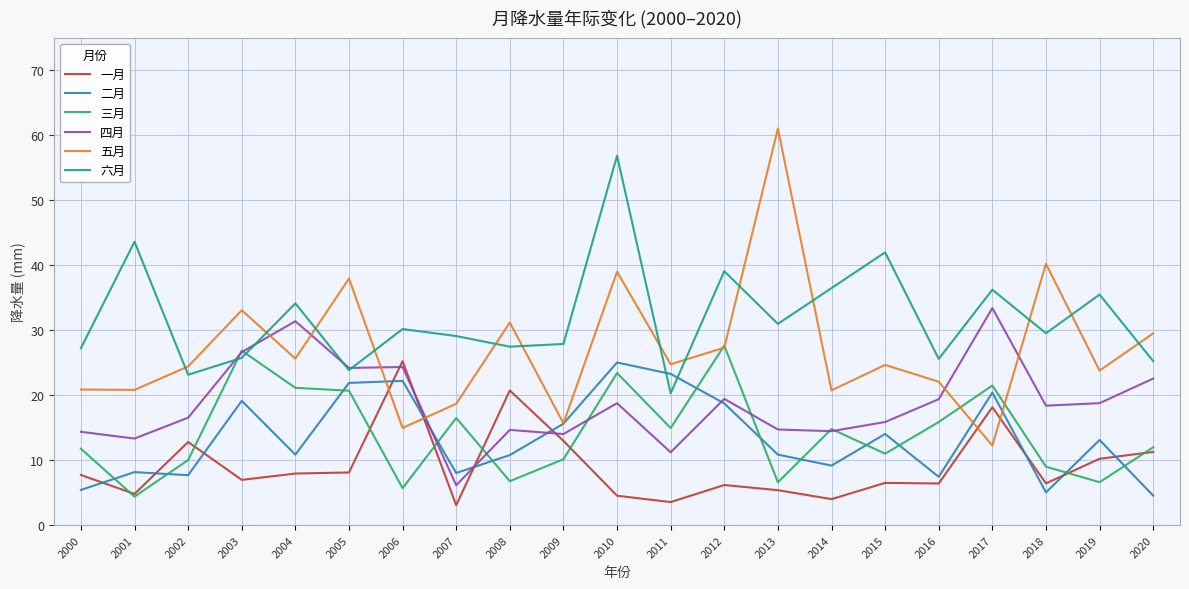

How many values in the 二月 series are below 10?

8